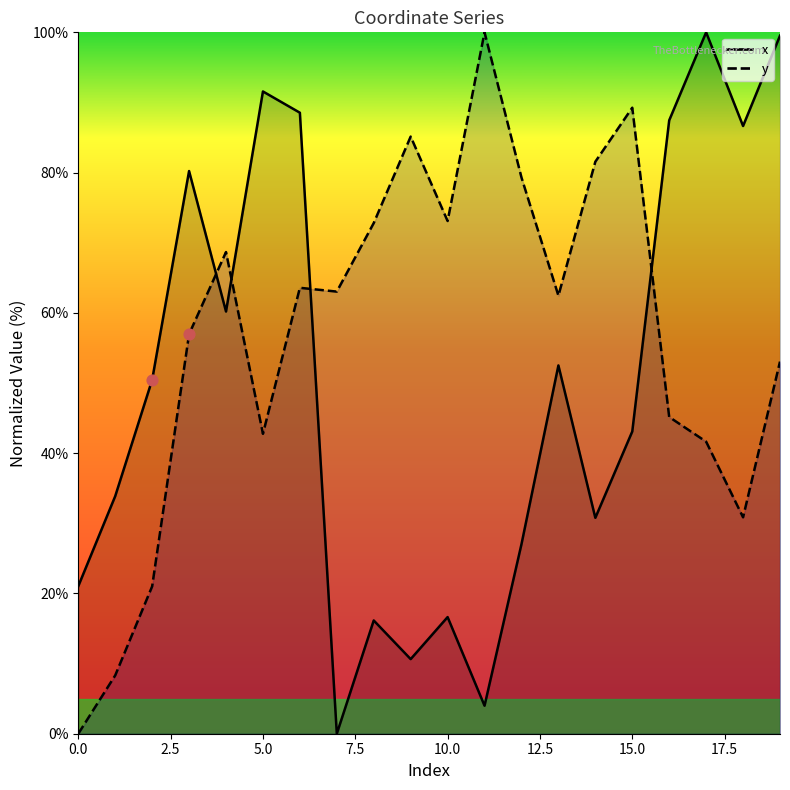

Which series reaches the minimum Y coordinate?

x